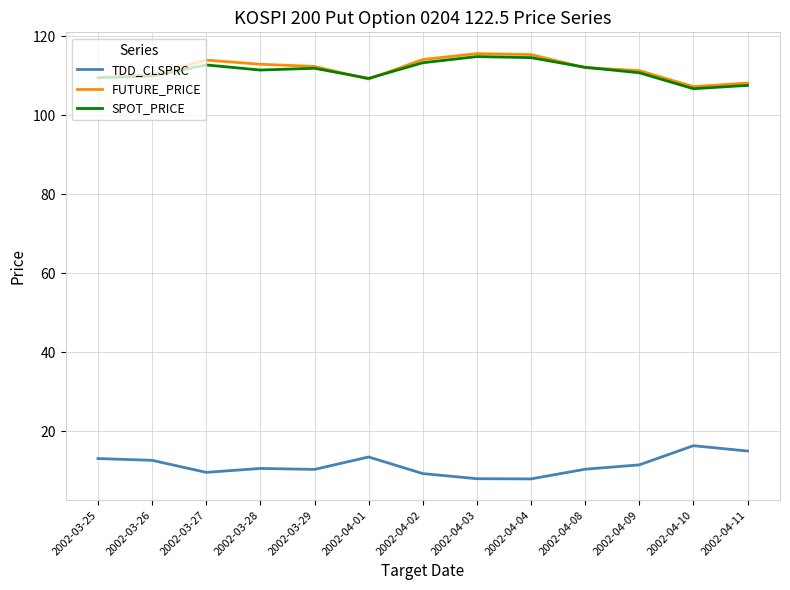

The FUTURE_PRICE series shows 115.5 at 2002-04-03. True or false?

True